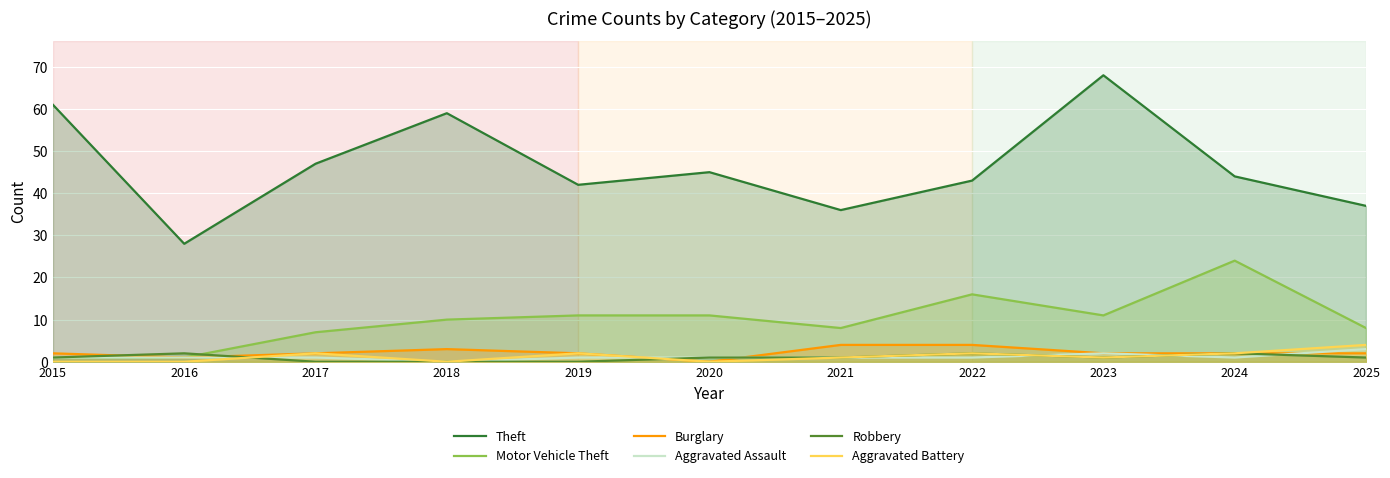

The value of Aggravated Battery at 2024 is 1. True or false?

False